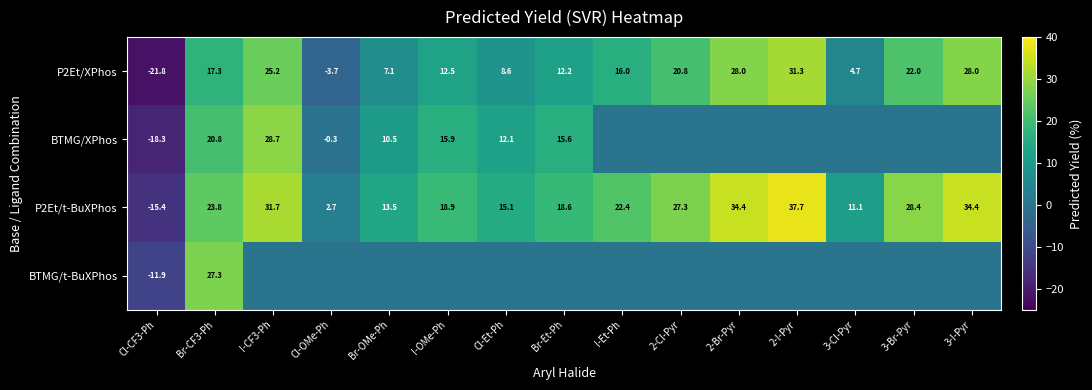

What is the spread (max minus min) of values at Cl-CF3-Ph?

9.9